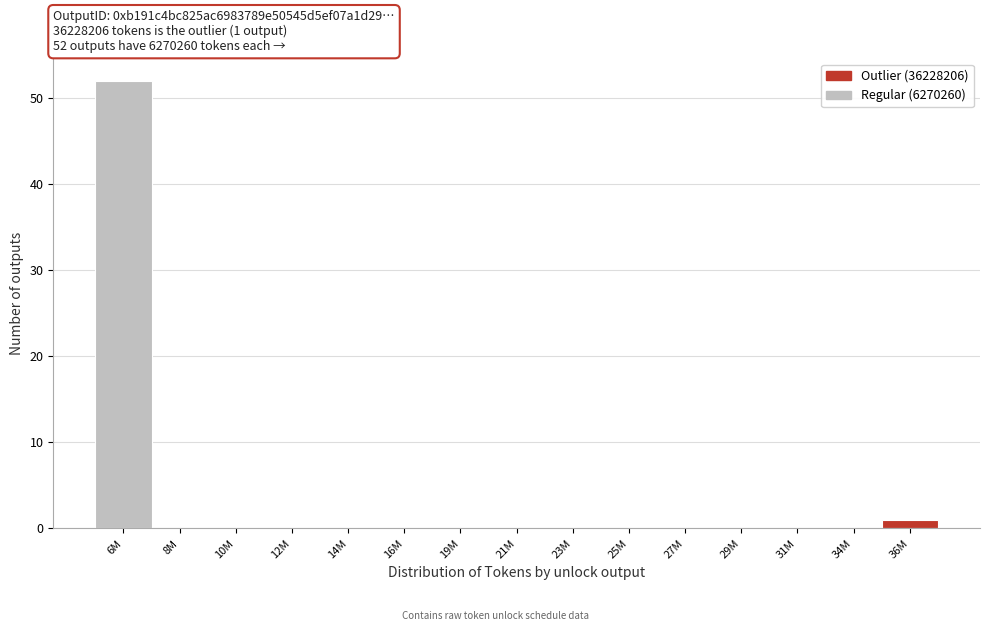

Reading left to right, extract all data points from this chart.

6M=52	8M=0	10M=0	12M=0	14M=0	16M=0	19M=0	21M=0	23M=0	25M=0	27M=0	29M=0	31M=0	34M=0	36M=1